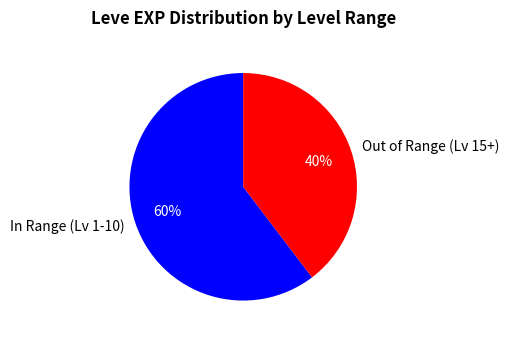

To the nearest percent, what portion does Out of Range (Lv 15+) represent?

40%